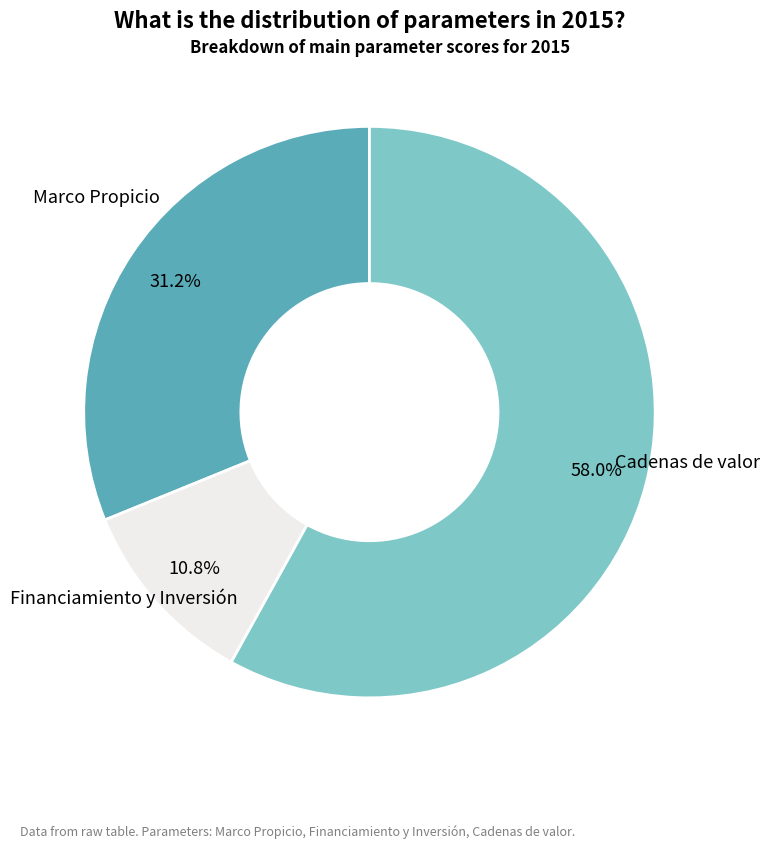

To the nearest percent, what portion does Cadenas de valor represent?

58%